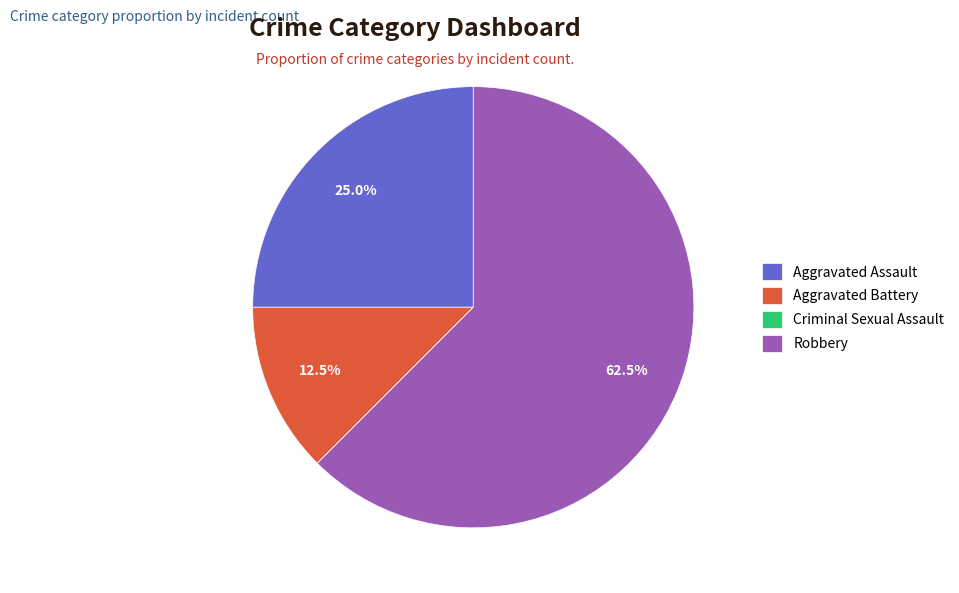

What is the ratio of the value at Robbery to the value at Aggravated Assault?

2.5